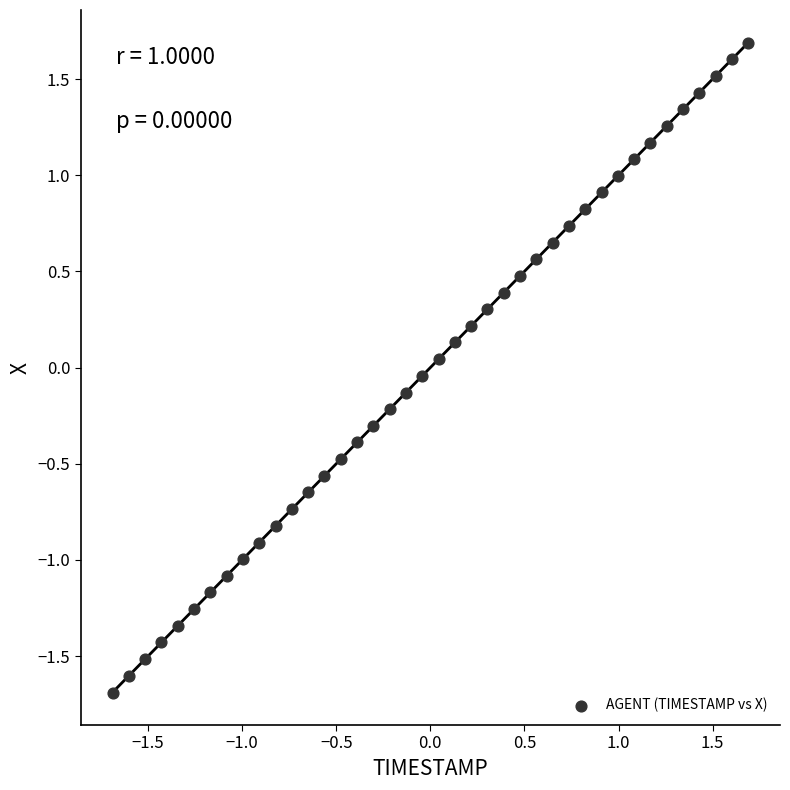

What is the range of X values (max minus min)?

3.4